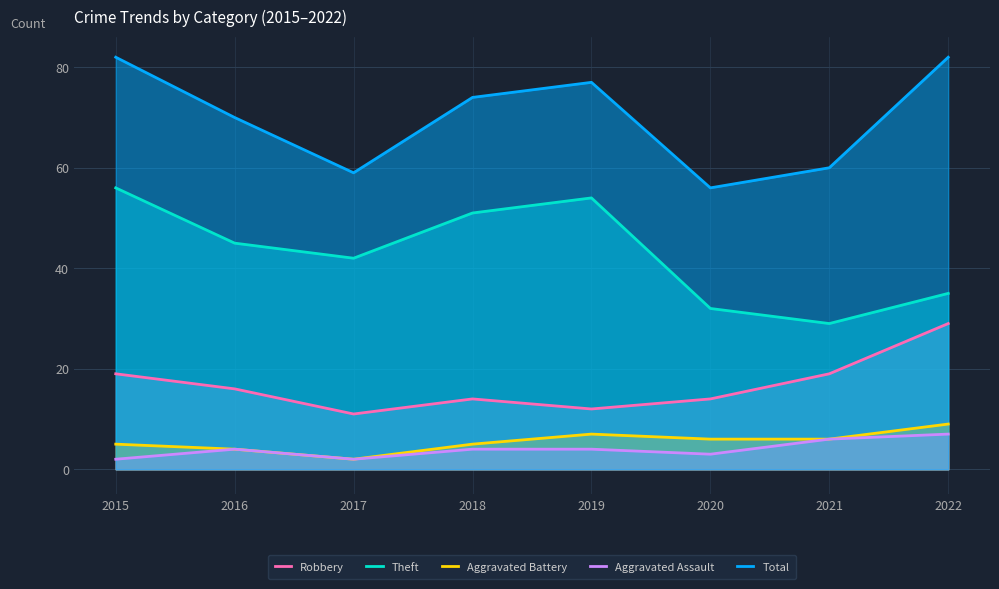

Reading right to left, transcribe all the data shown in this chart.

Robbery: 29	19	14	12	14	11	16	19
Theft: 35	29	32	54	51	42	45	56
Aggravated Battery: 9	6	6	7	5	2	4	5
Aggravated Assault: 7	6	3	4	4	2	4	2
Total: 82	60	56	77	74	59	70	82